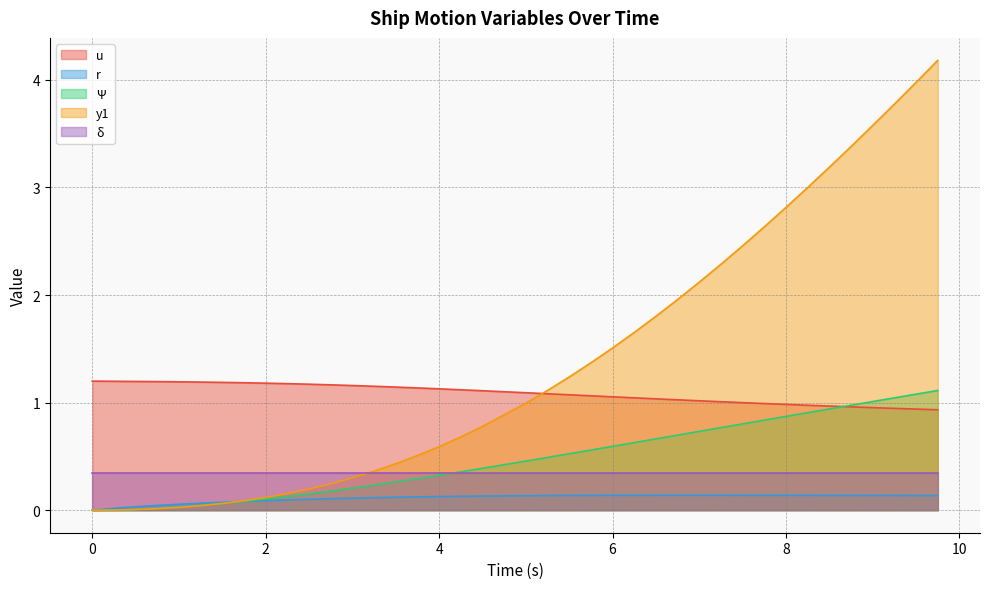

True or false: δ has a value of 0.1 at 6.

False